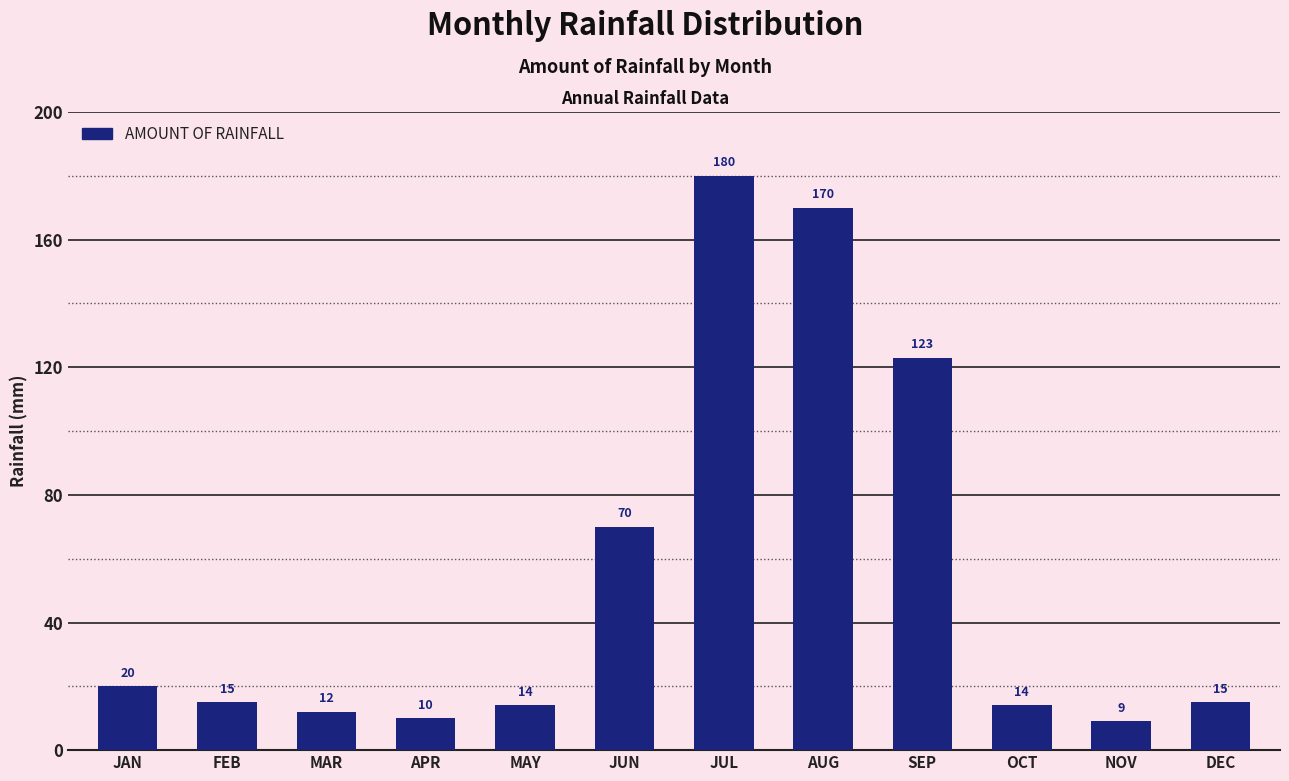

What is the label of the 7th bar from the left?

JUL